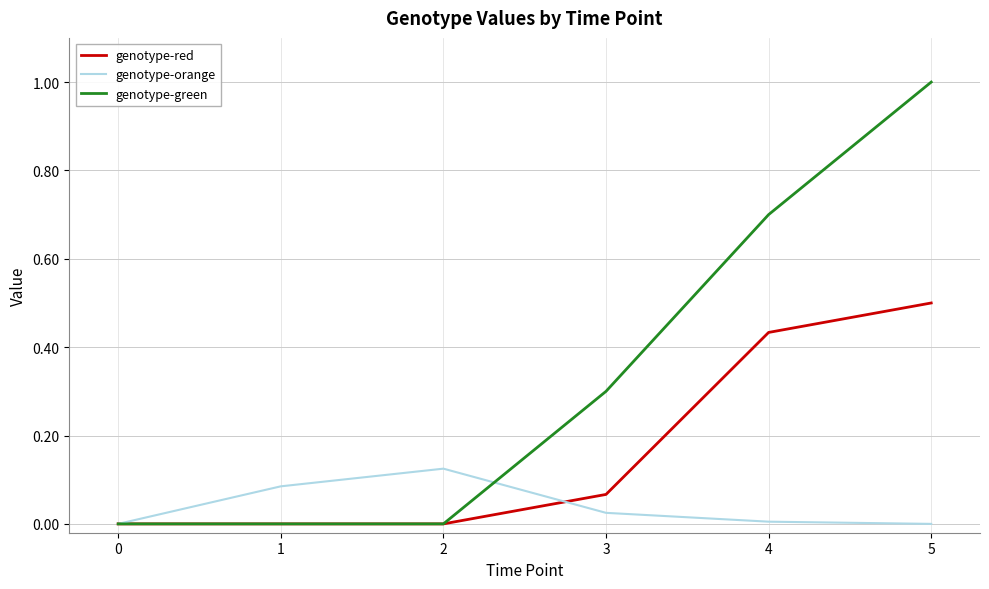

At which category does genotype-orange reach its first local peak?

2